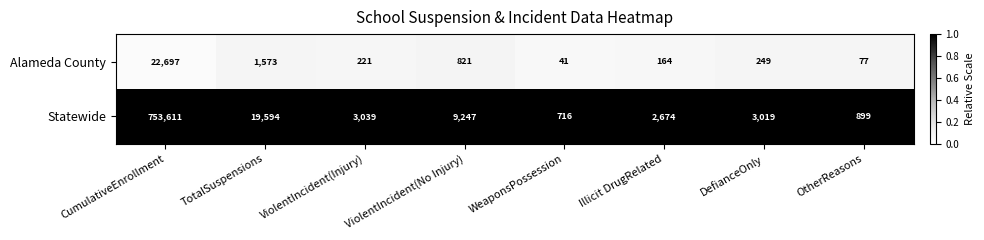

Where is Statewide nearest to the value 377163?

TotalSuspensions